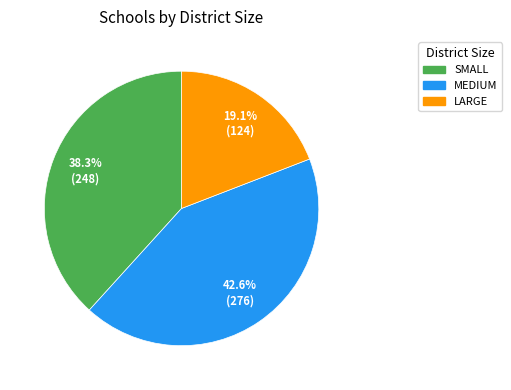

Which category has the biggest portion of the pie?

MEDIUM